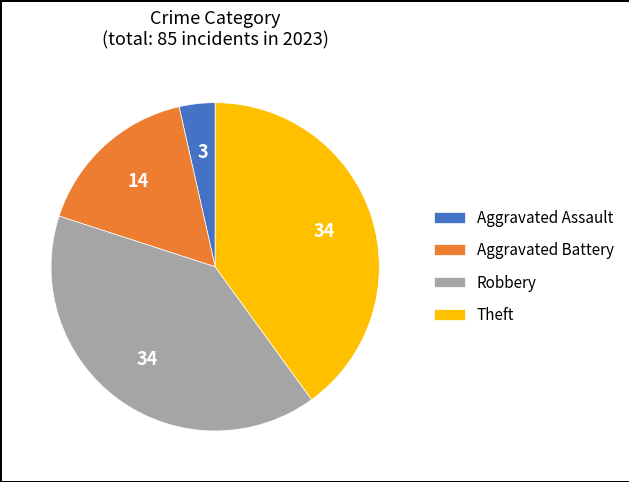

Is Aggravated Battery the majority of the pie?

No